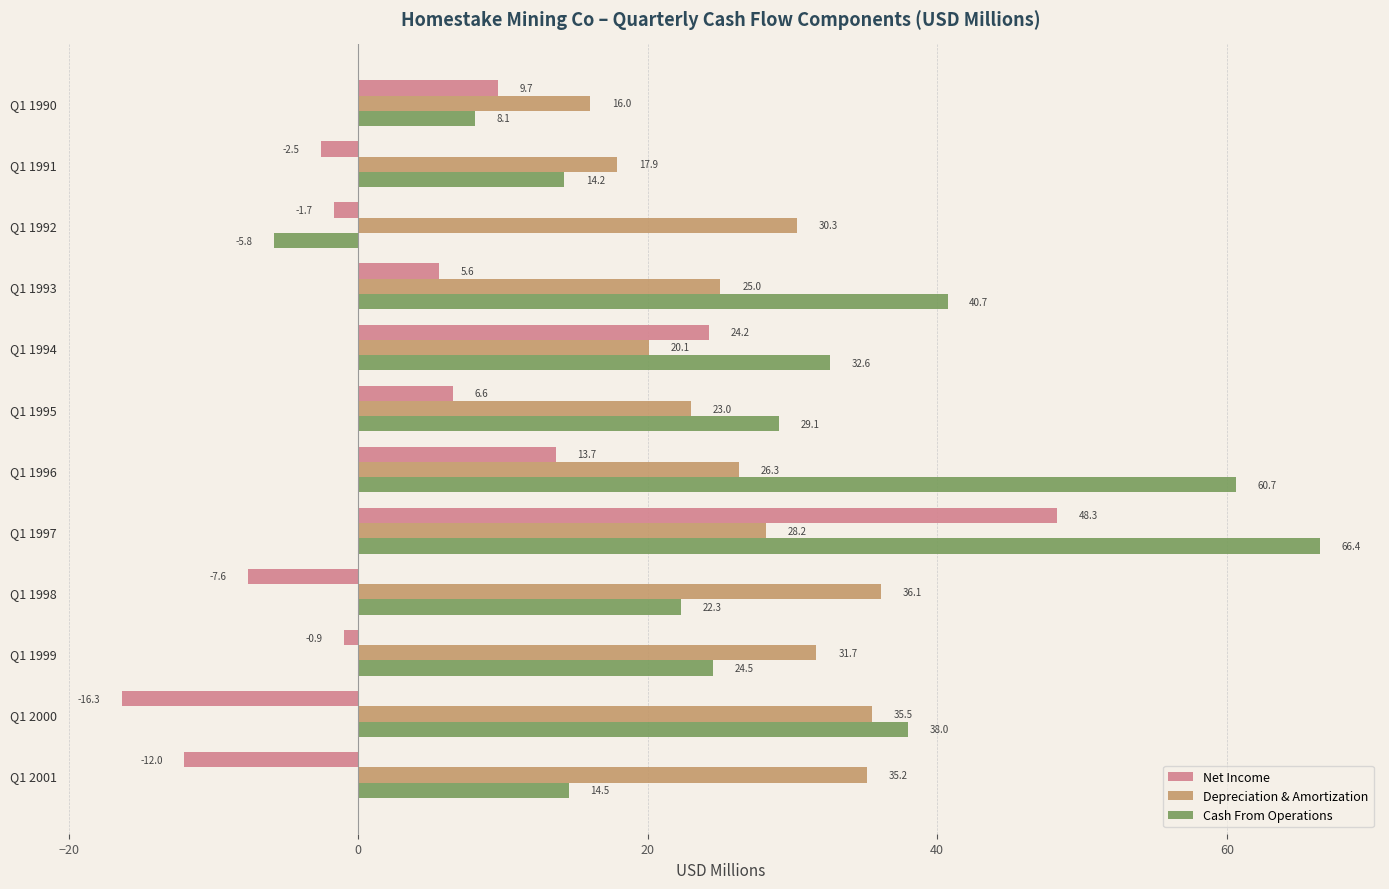

Which series has the largest total across all categories?

Cash From Operations